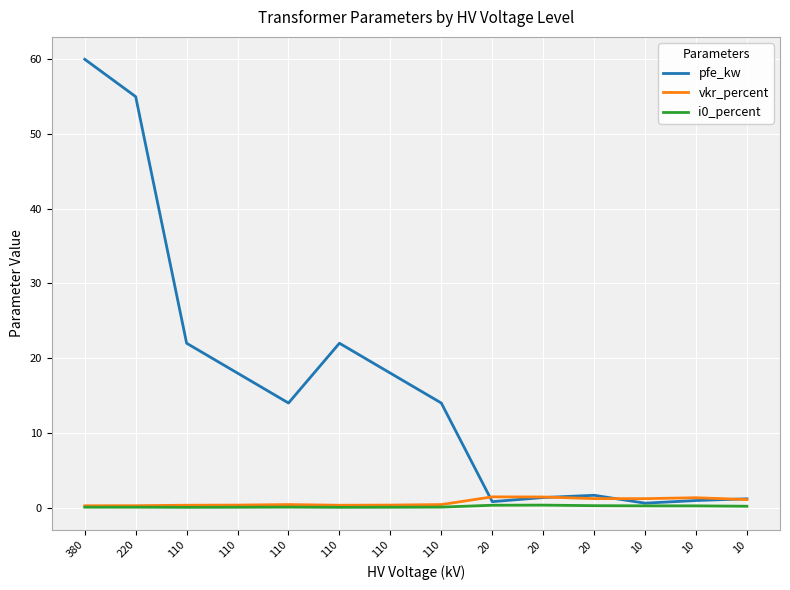

At which category is the sum across all series the highest?

380